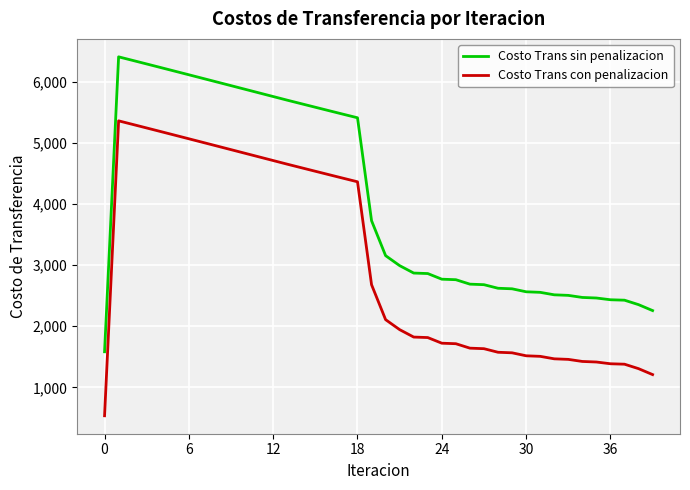

List the series in order of their peak value, lowest first.

Costo Trans con penalizacion, Costo Trans sin penalizacion